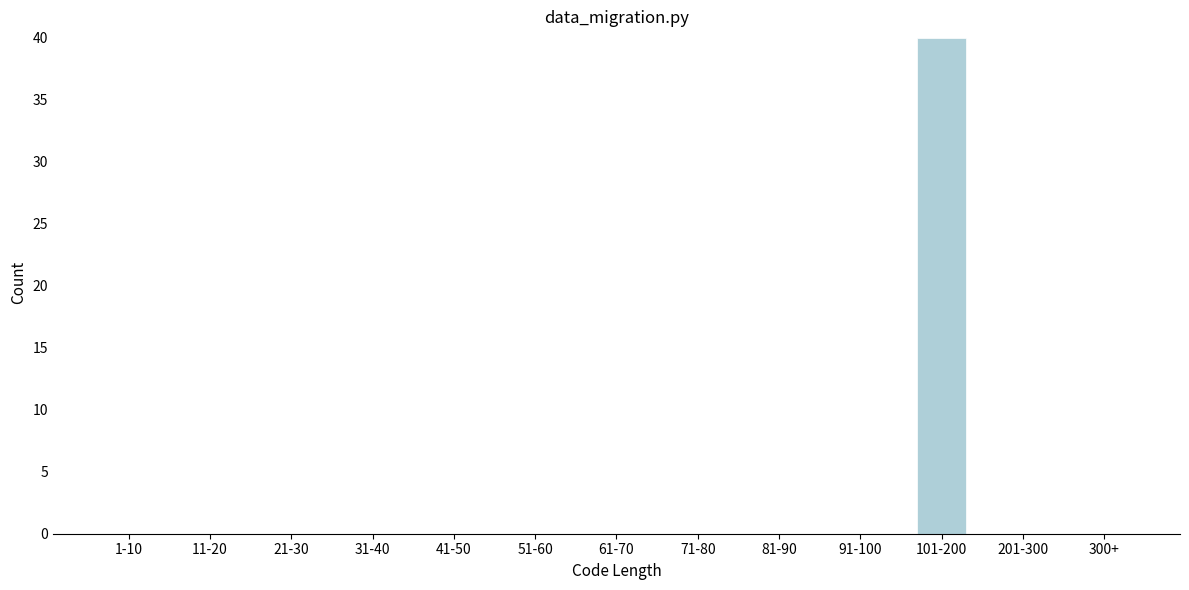

Reading left to right, what are all the values shown in this chart?

1-10=0	11-20=0	21-30=0	31-40=0	41-50=0	51-60=0	61-70=0	71-80=0	81-90=0	91-100=0	101-200=40	201-300=0	300+=0